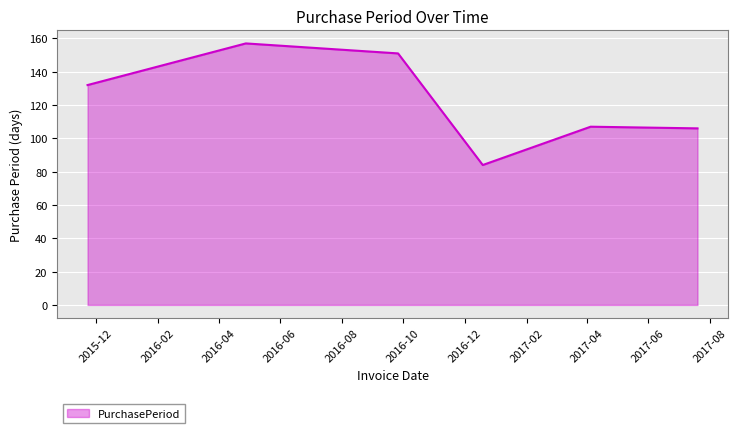

How many lines are shown in the chart?

1